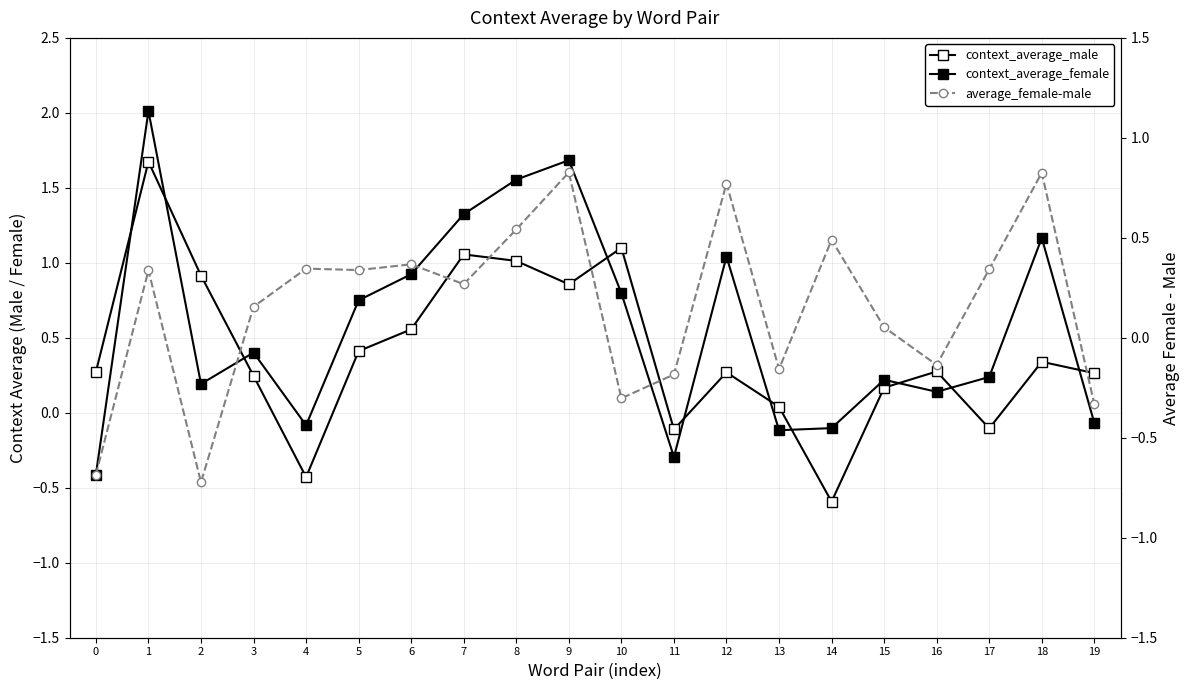

At which label is context_average_male closest to 0?

13